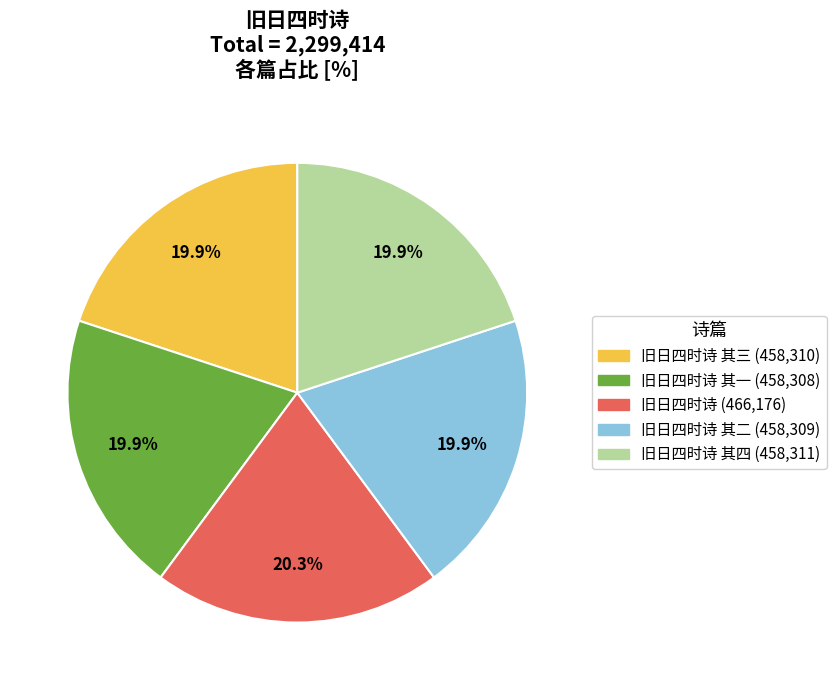

Is there any slice that represents more than half of the pie?

No